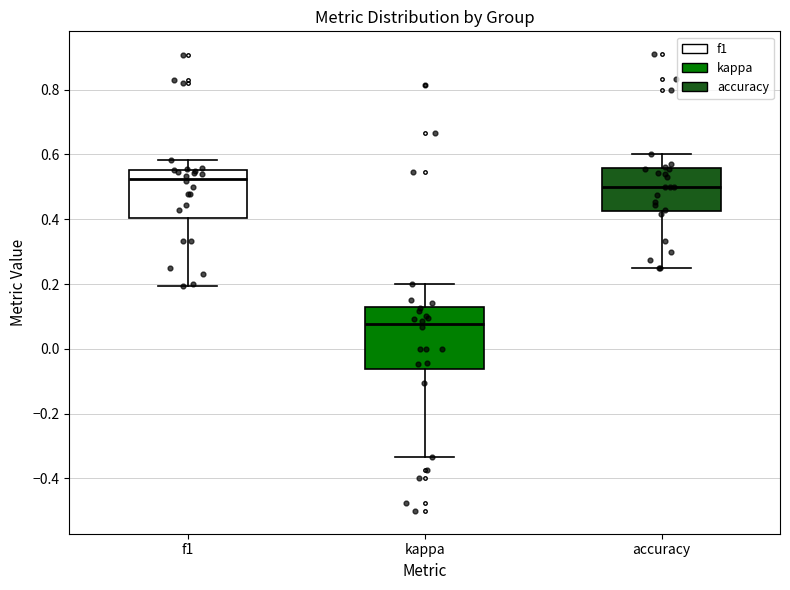

Which box has the lowest median line?

kappa